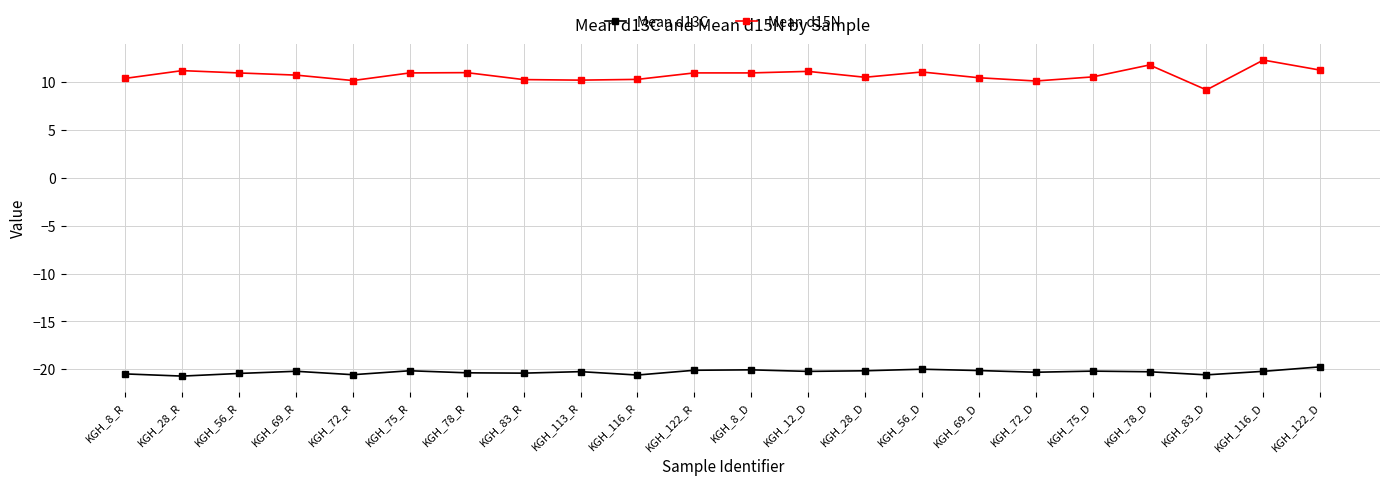

True or false: Mean d13C and Mean d15N cross at least once.

False